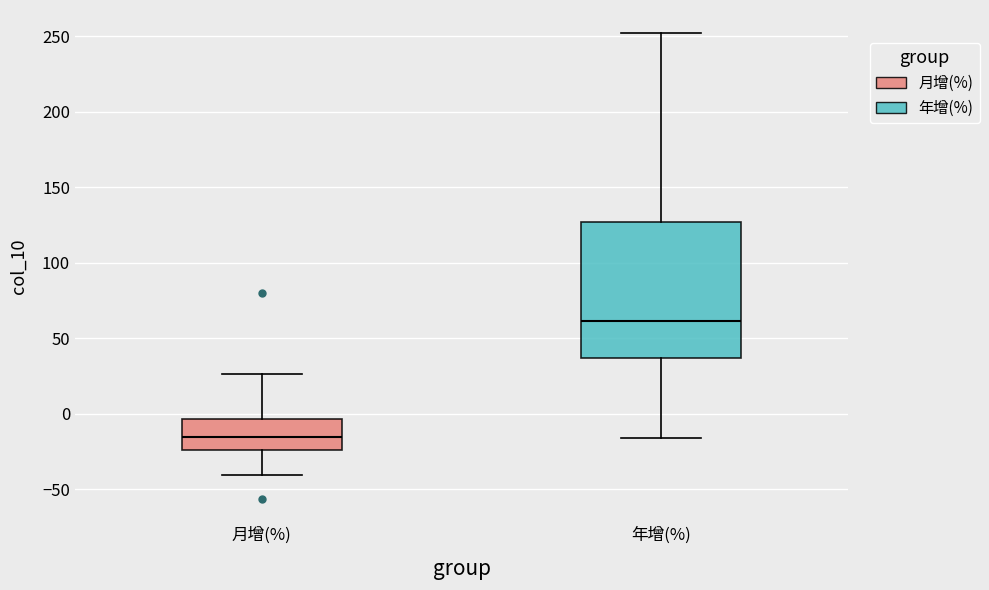

Reading left to right, transcribe this box plot: for each box, give where its median line is, the range the box spans, and where its two whiskers end, as read against the y-axis. The values are not printed on the chart, so give them approximately, as read against the axis.

月增(%): median -15, box -25 to -5, whiskers -40 to 25
年增(%): median 60, box 35 to 125, whiskers -15 to 250